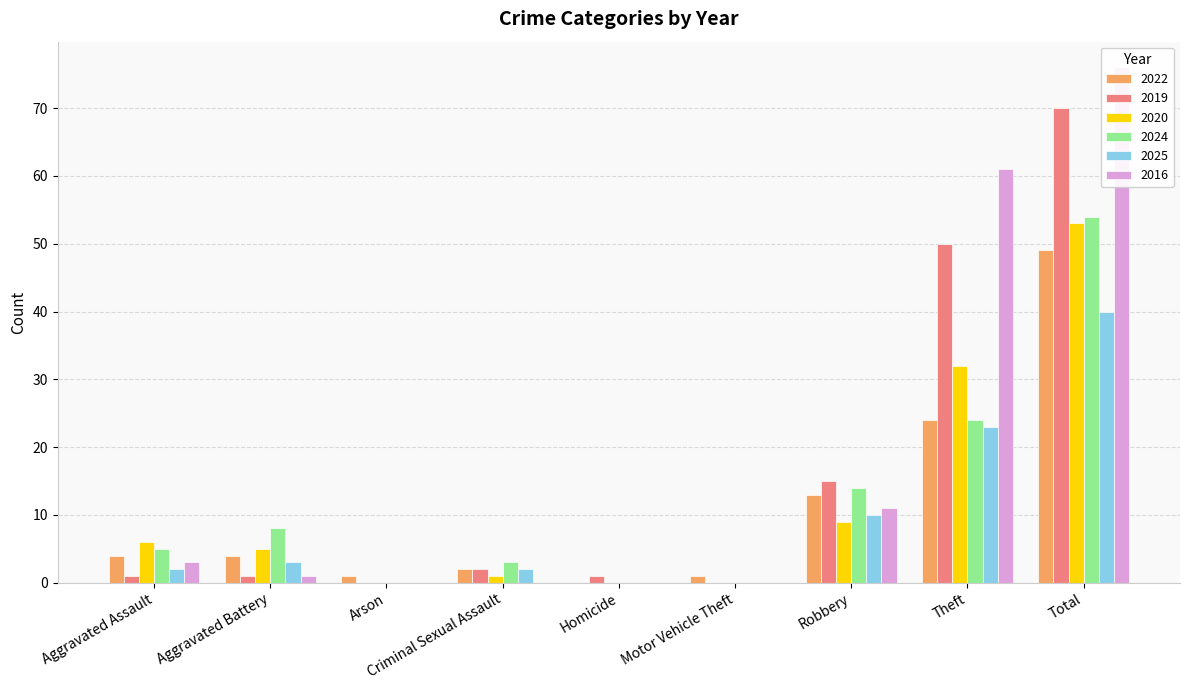

What are all the series names shown in the legend?

2022, 2019, 2020, 2024, 2025, 2016